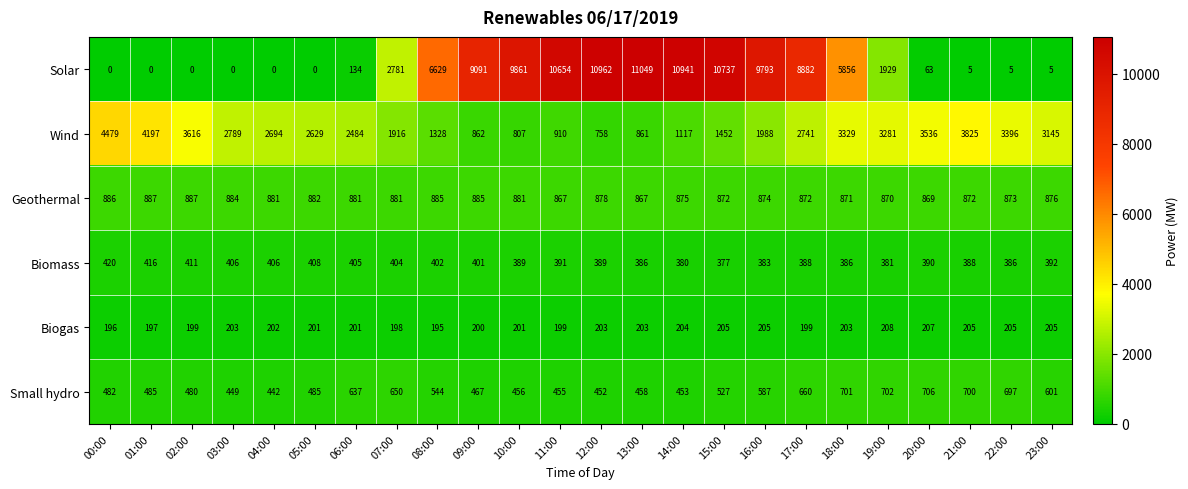

The value of Biogas at 15:00 is 63. True or false?

False